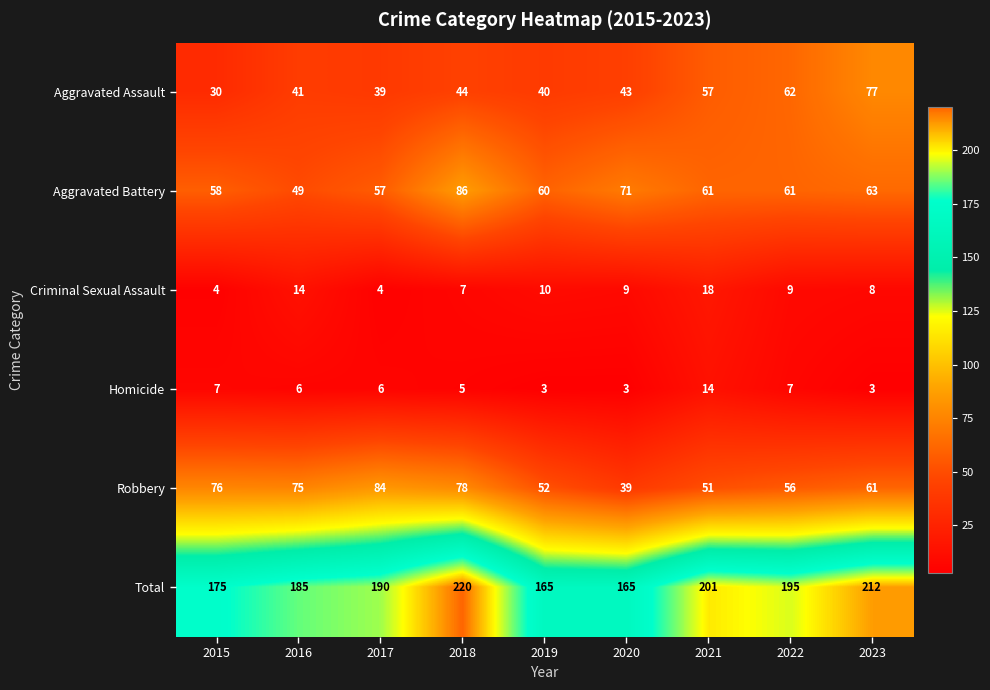

What is the difference between the maximum and minimum values in the Homicide series?

11